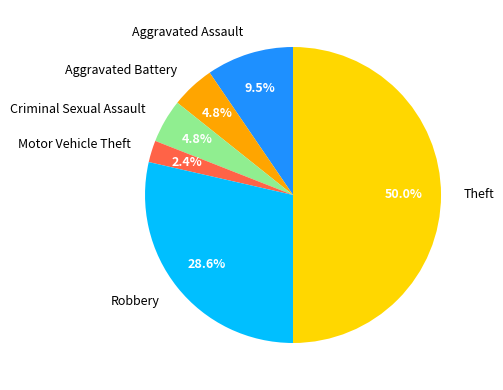

Is Aggravated Battery the majority of the pie?

No